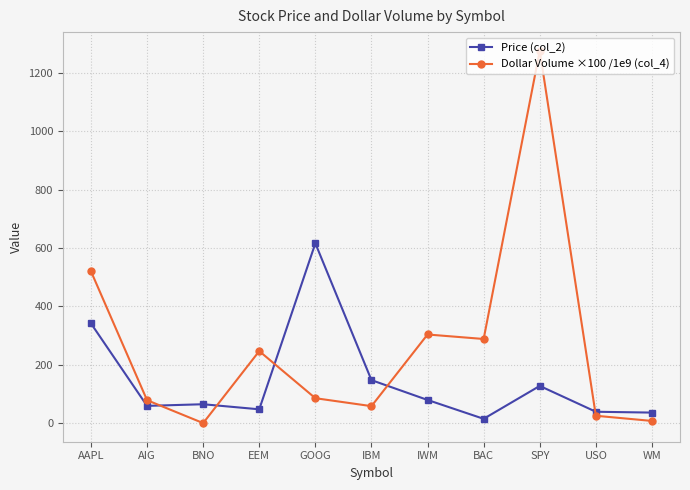

Rank the series by their maximum value, from lowest to highest.

Price (col_2), Dollar Volume ×100 /1e9 (col_4)